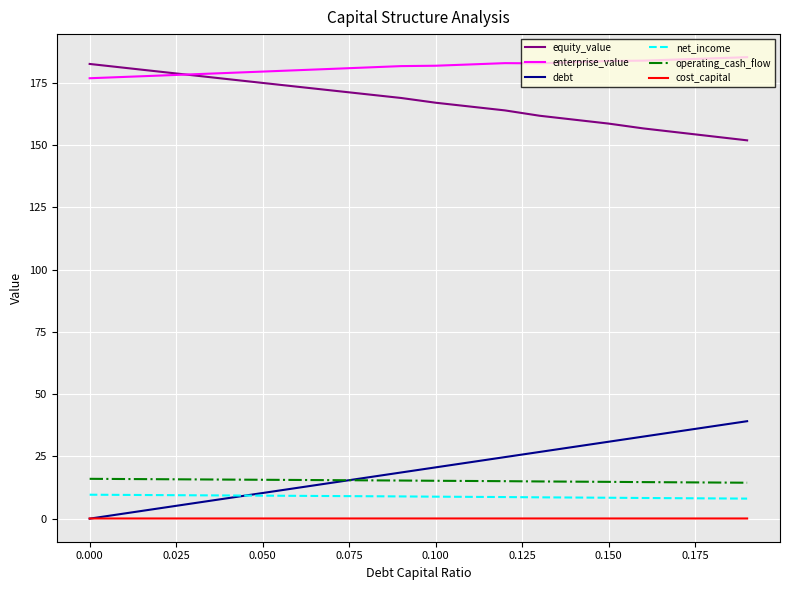

What is the maximum value for equity_value?

182.6